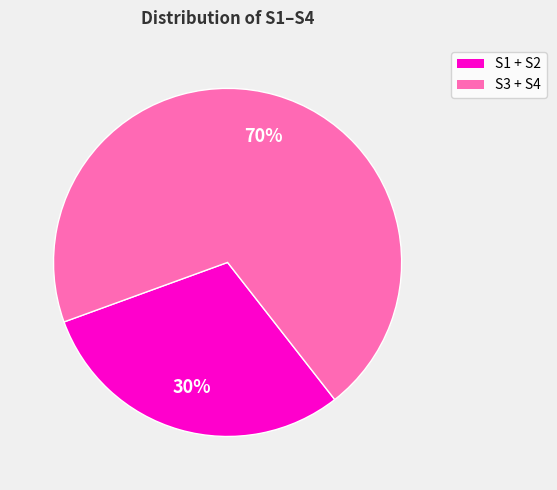

To the nearest percent, what portion does S3 + S4 represent?

70%